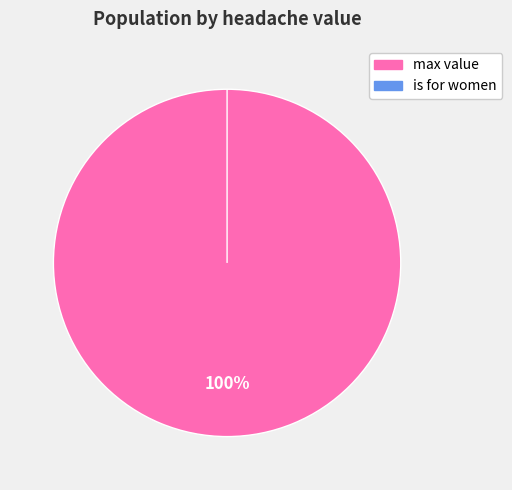

Does any single category account for the majority?

Yes